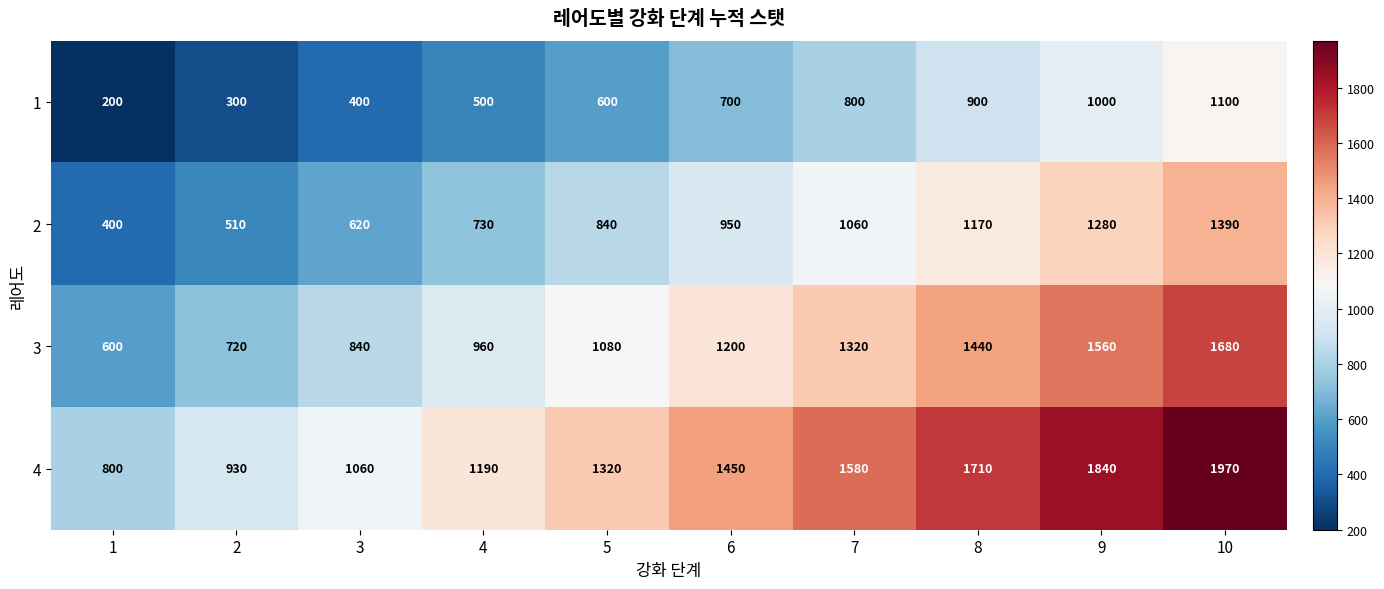

At which category is the sum across all series the highest?

10